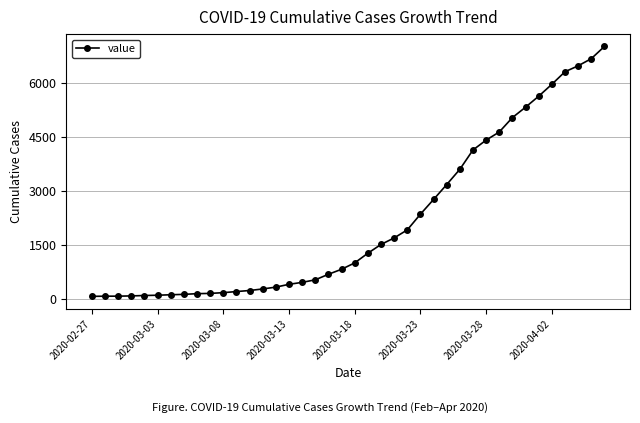

What is the sum of all values?

85740